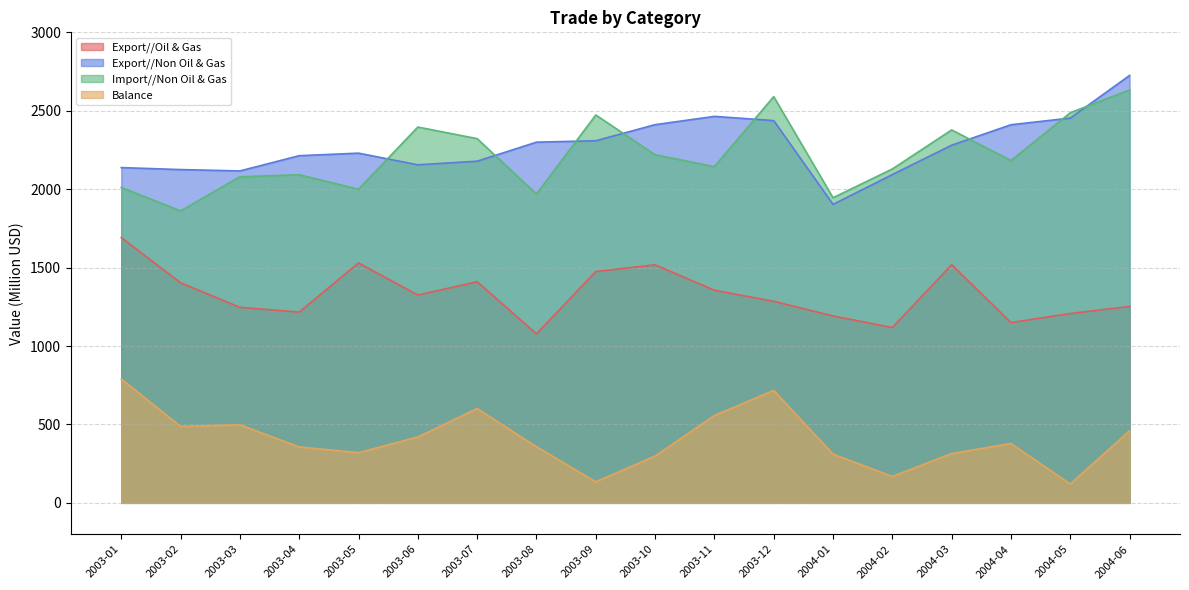

What position from the left is 2004-02?

14